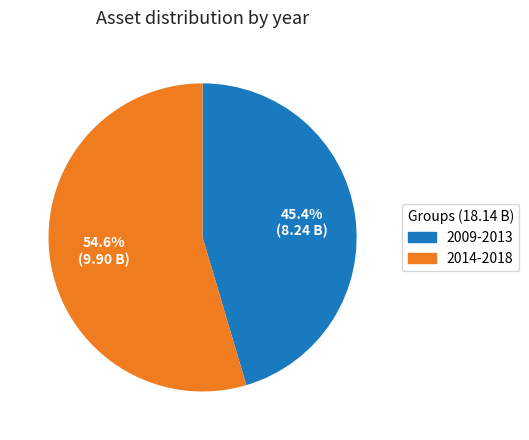

Is there a majority slice in this chart?

Yes